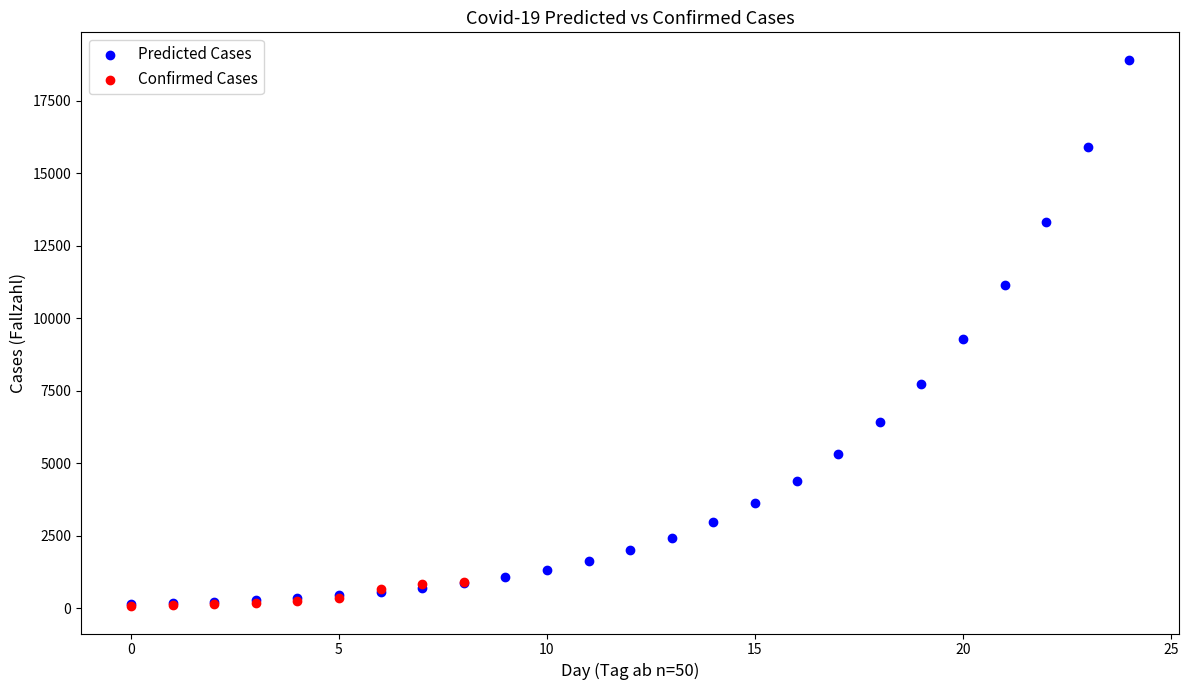

Which series contains the highest Y value?

Predicted Cases